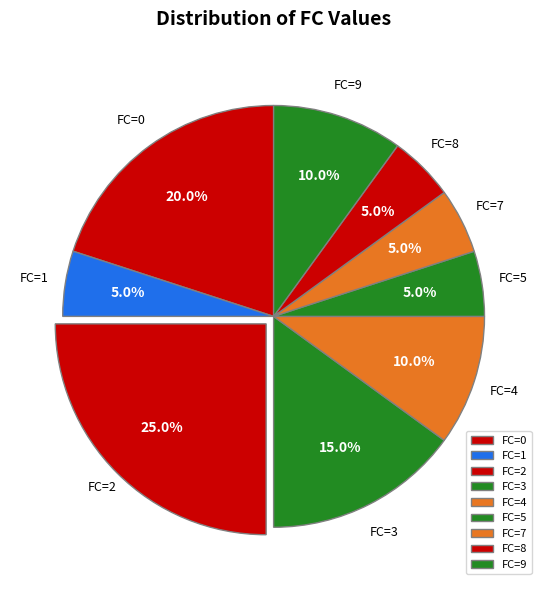

How many segments does this pie chart have?

9